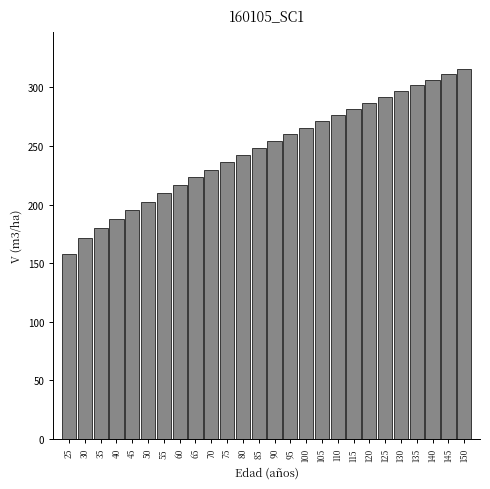

Approximately how many times larger is the value at 130 compared to 80?

1.2